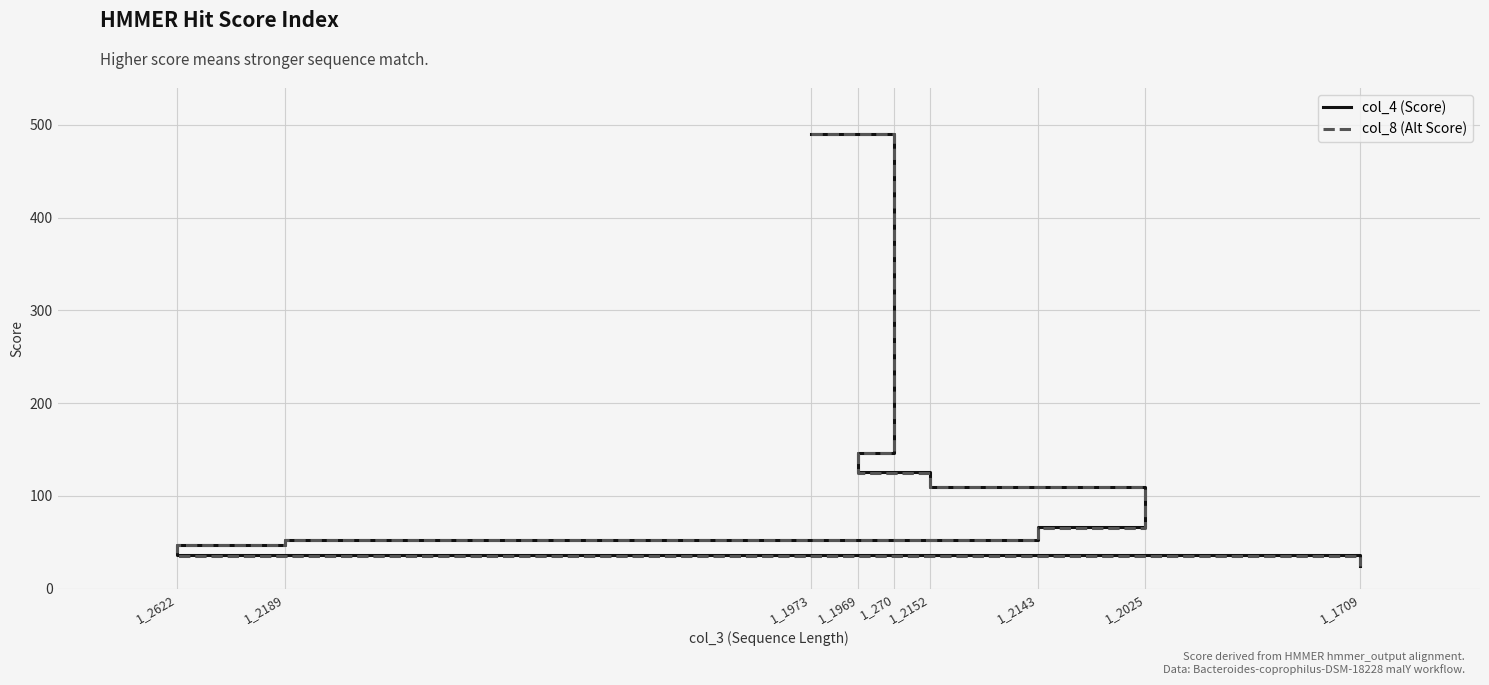

List the labels in order of col_4 (Score) value, smallest first.

1_1709, 1_2622, 1_2189, 1_2143, 1_2025, 1_2152, 1_1969, 1_270, 1_1973